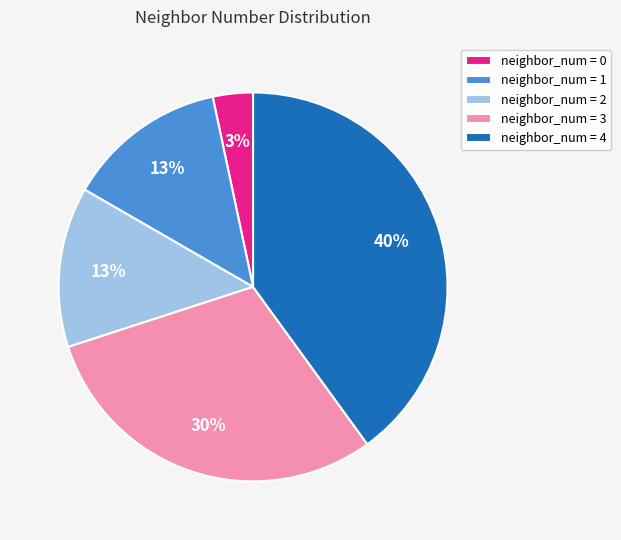

What is the largest slice in the pie chart?

neighbor_num = 4